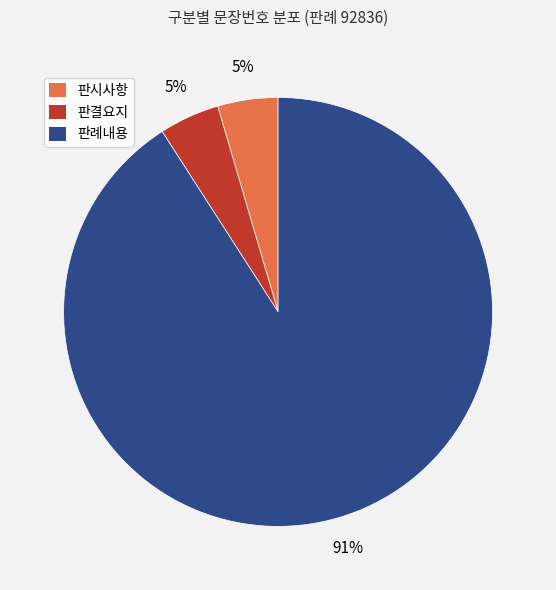

Is there a majority slice in this chart?

Yes